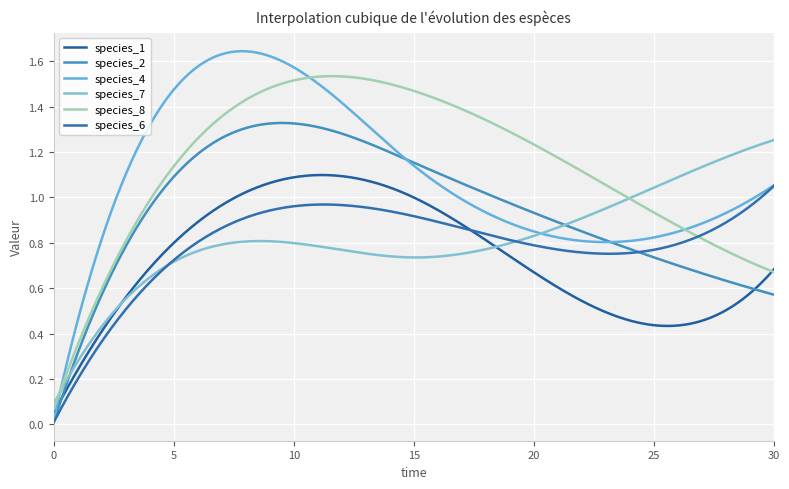

Does the chart display data point markers on the line(s)?

No